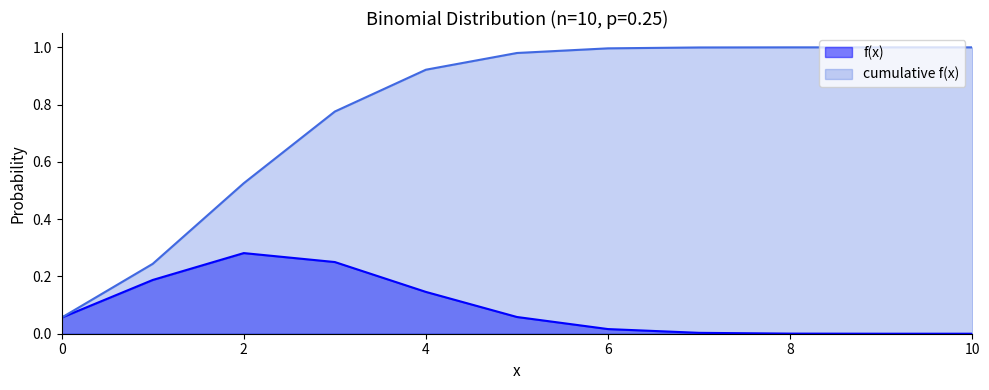

True or false: cumulative f(x) and f(x) intersect in this chart.

False